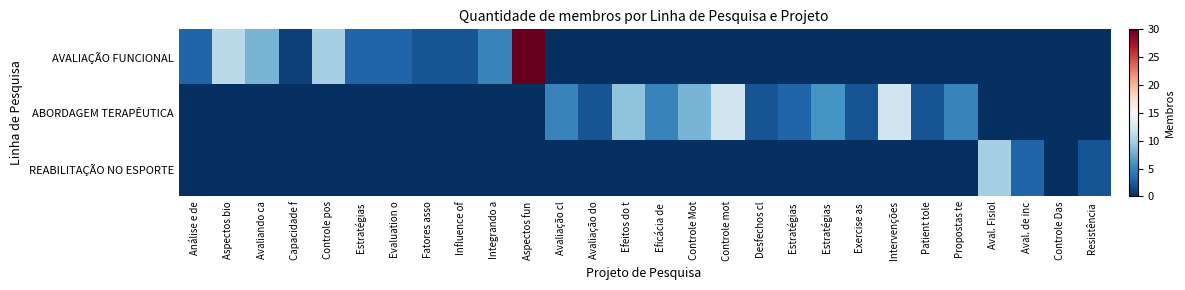

What is the total value across all series at Controle pos?

10